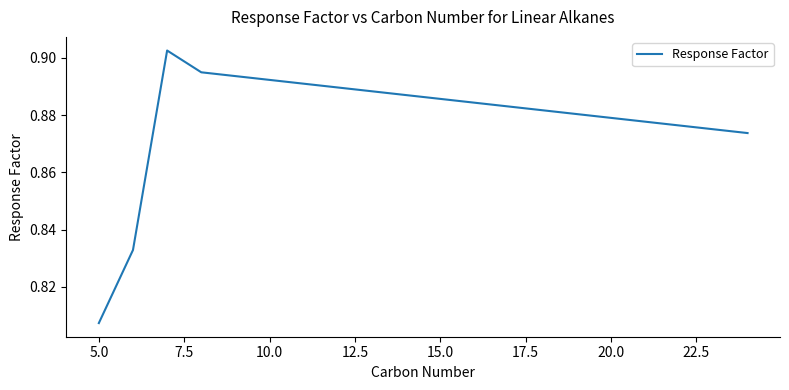

How many lines are shown in the chart?

1